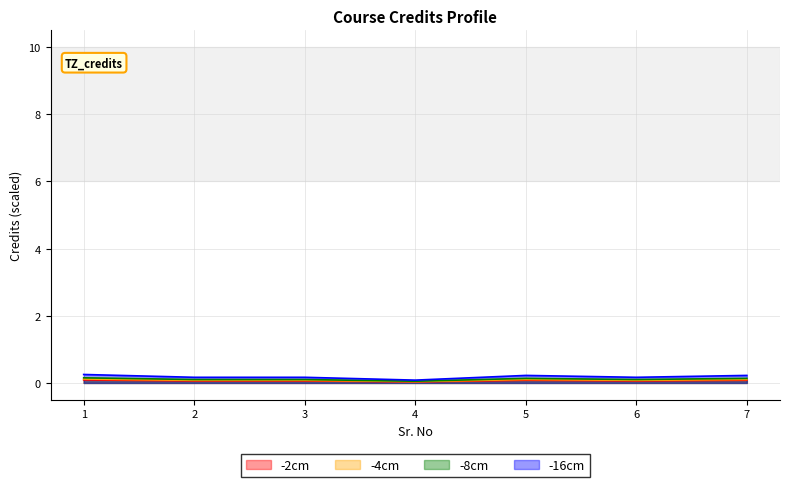

The value of -2cm at 2 is 0.1. True or false?

False